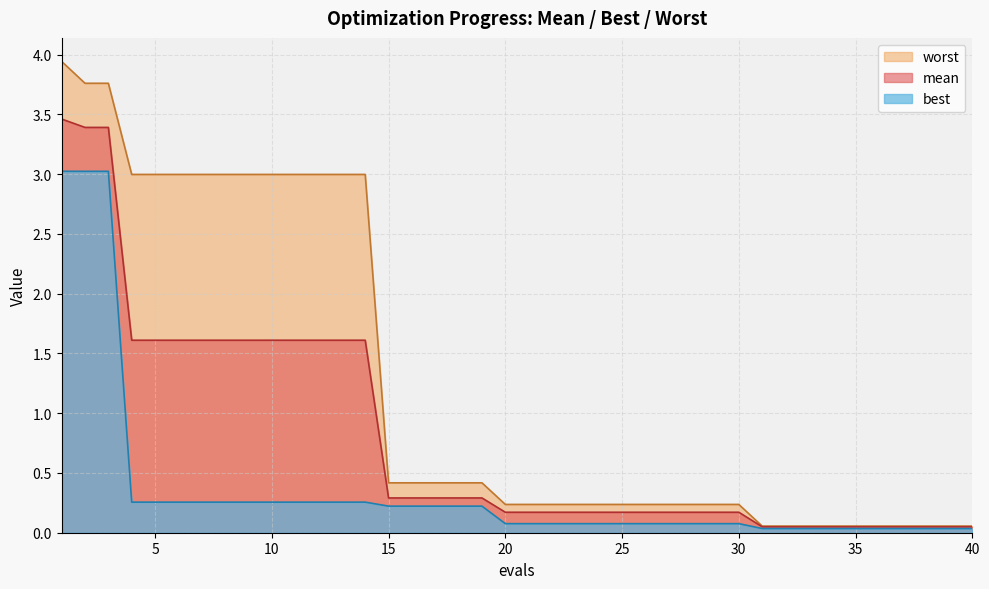

What are all the series names shown in the legend?

worst, mean, best